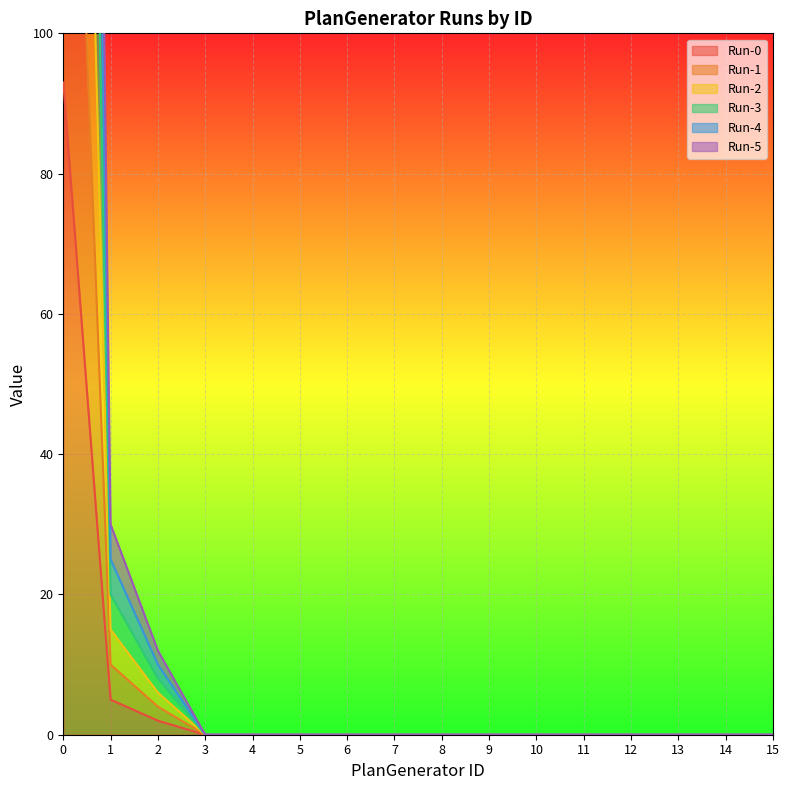

At 9, list the series in order from largest to smallest.

Run-0, Run-1, Run-2, Run-3, Run-4, Run-5